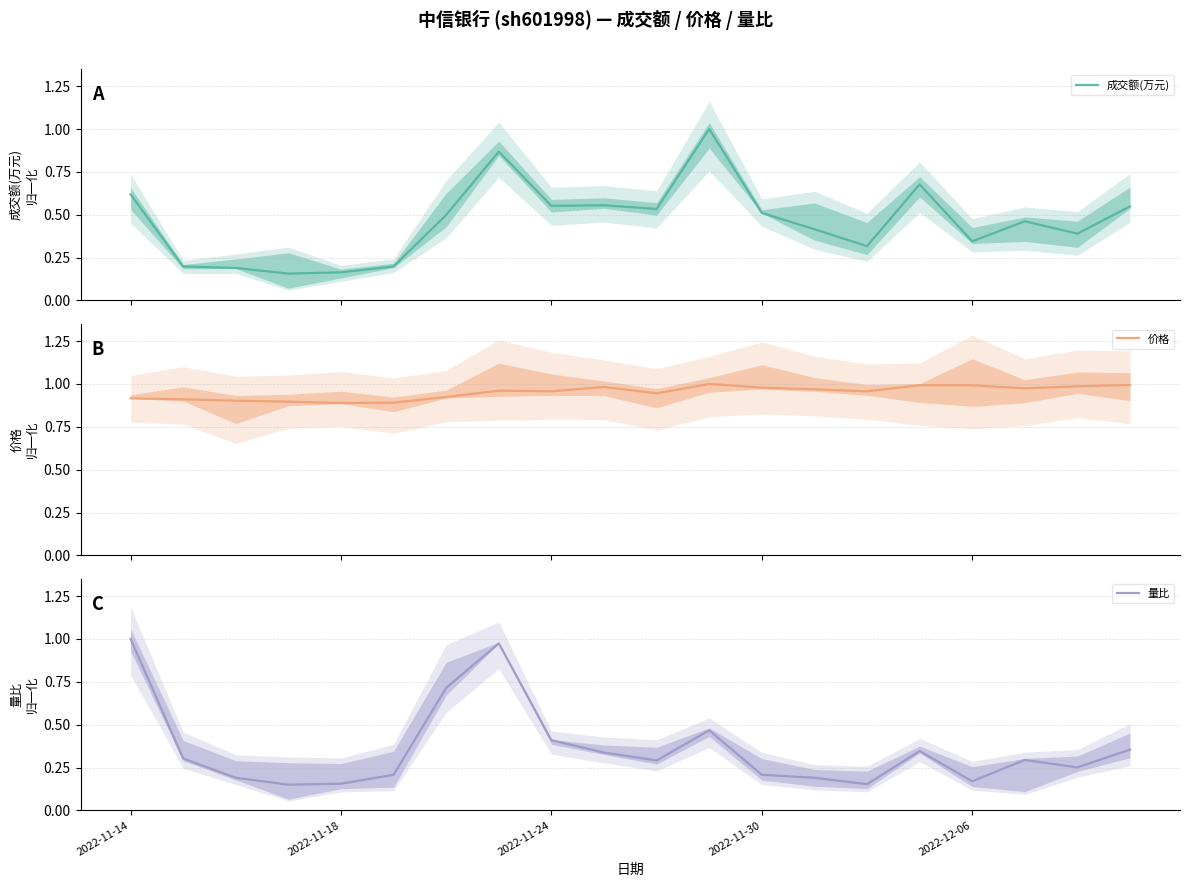

How many interior local valleys does the 价格 series have?

5